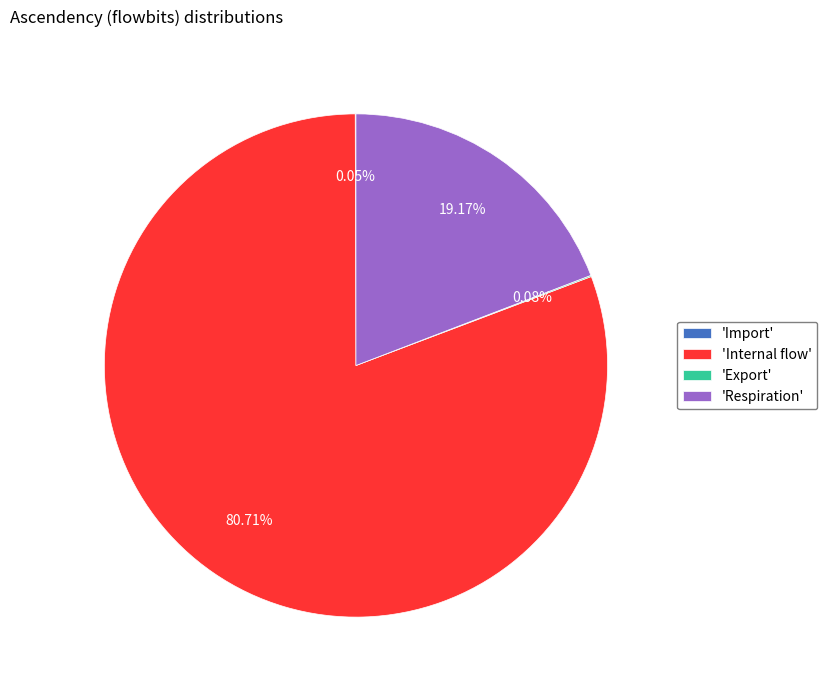

Which category has the biggest portion of the pie?

'Internal flow'